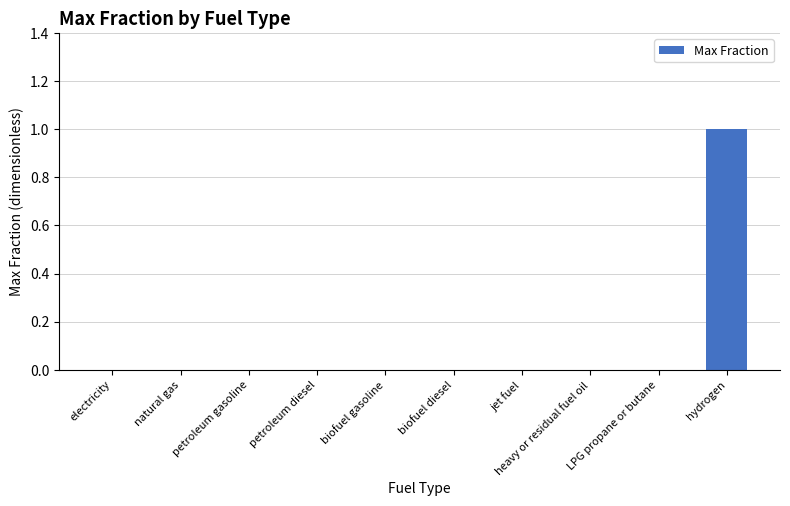

True or false: the data shows 0 at heavy or residual fuel oil.

True